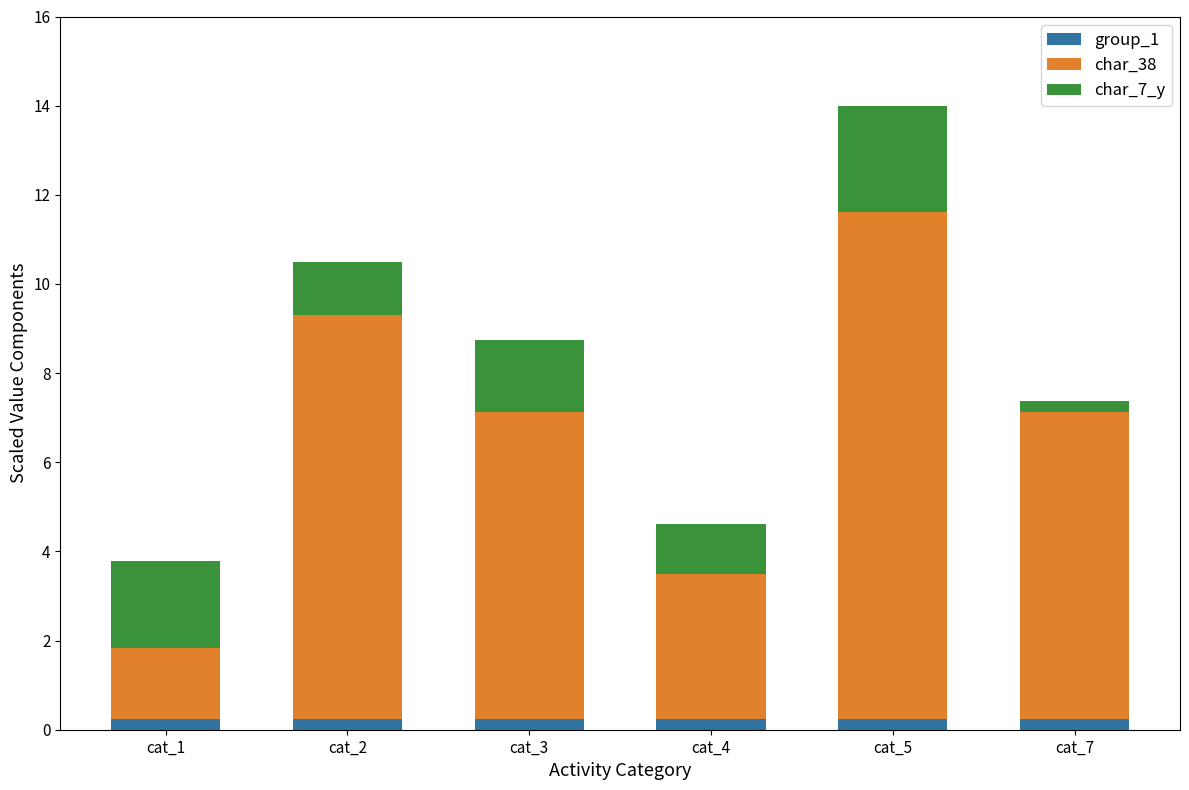

How many bars are there in total?

6